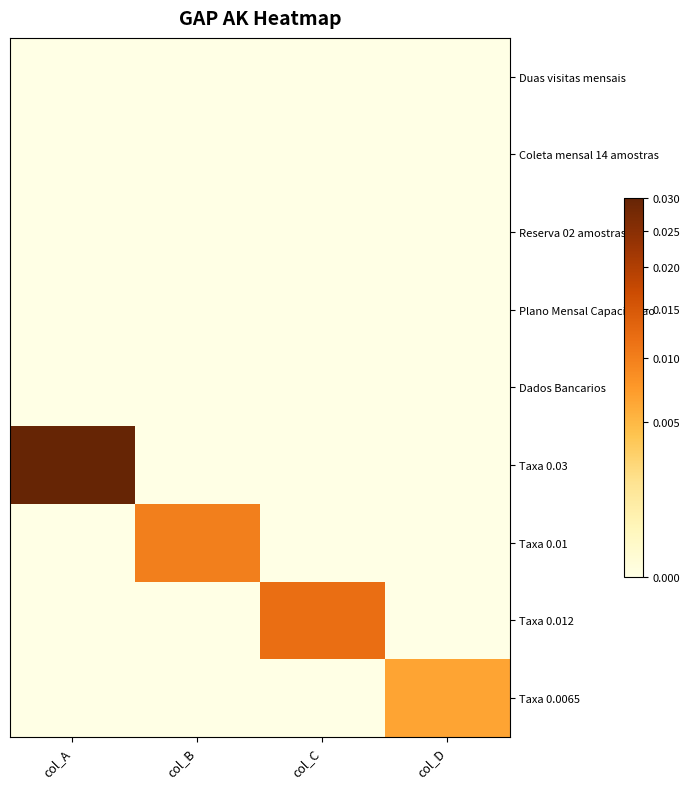

Between col_D and col_C, which is larger?

col_D